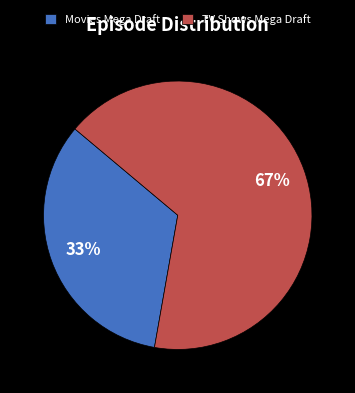

Which has a higher value, TV Shows Mega Draft or Movies Mega Draft?

TV Shows Mega Draft